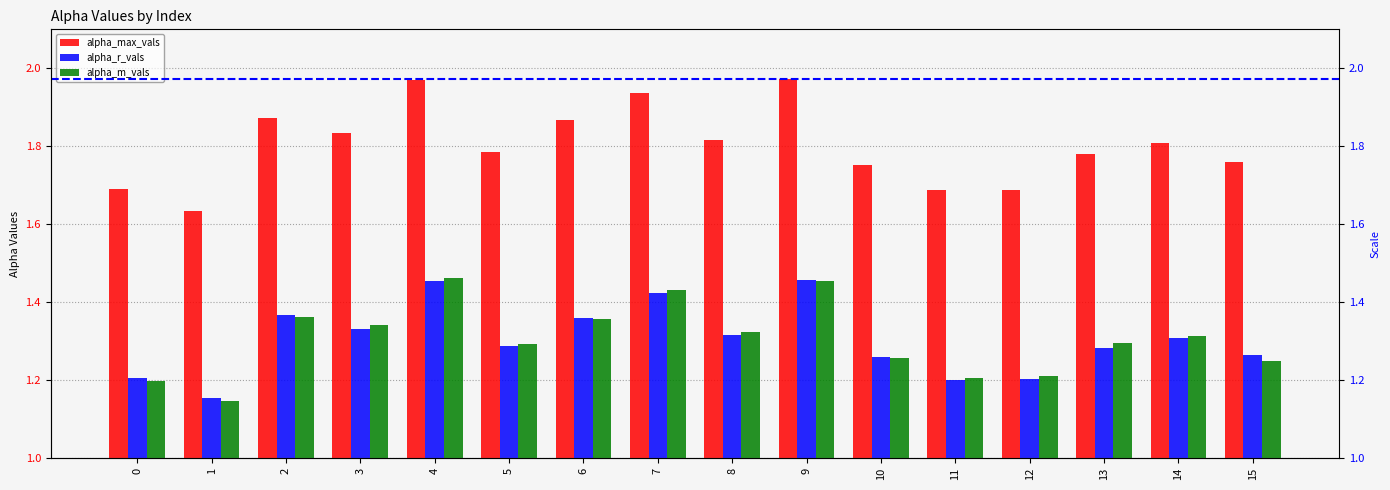

What are all the series names shown in the legend?

alpha_max_vals, alpha_r_vals, alpha_m_vals